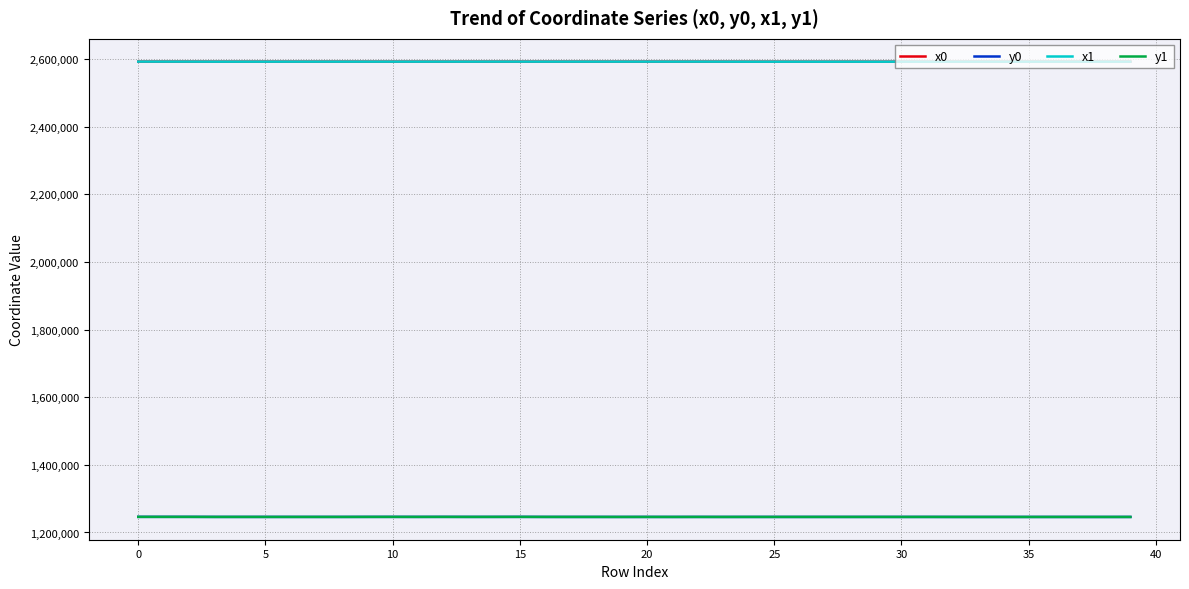

True or false: x0 and y0 intersect in this chart.

False